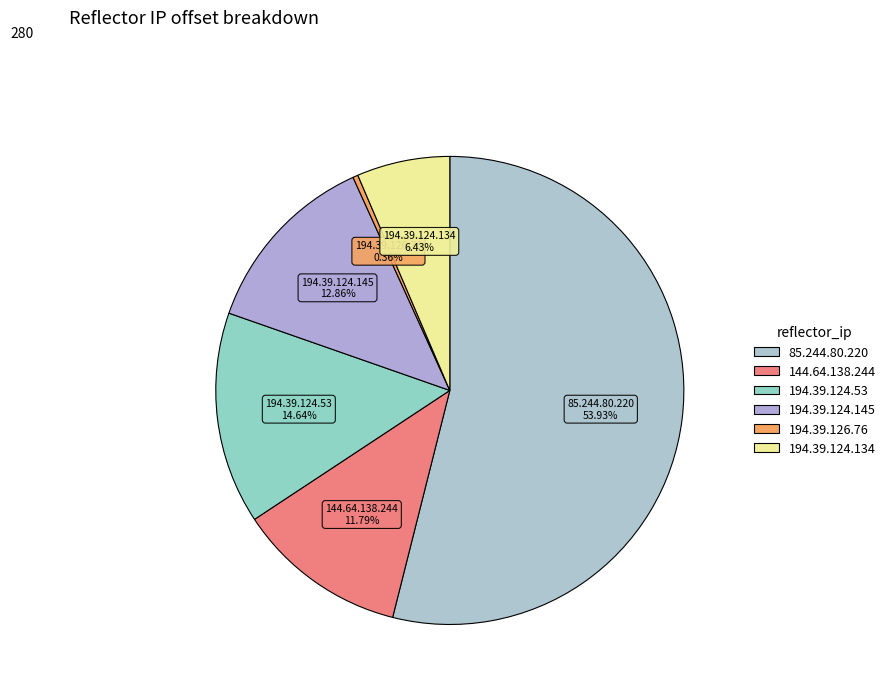

Which category has the biggest portion of the pie?

85.244.80.220